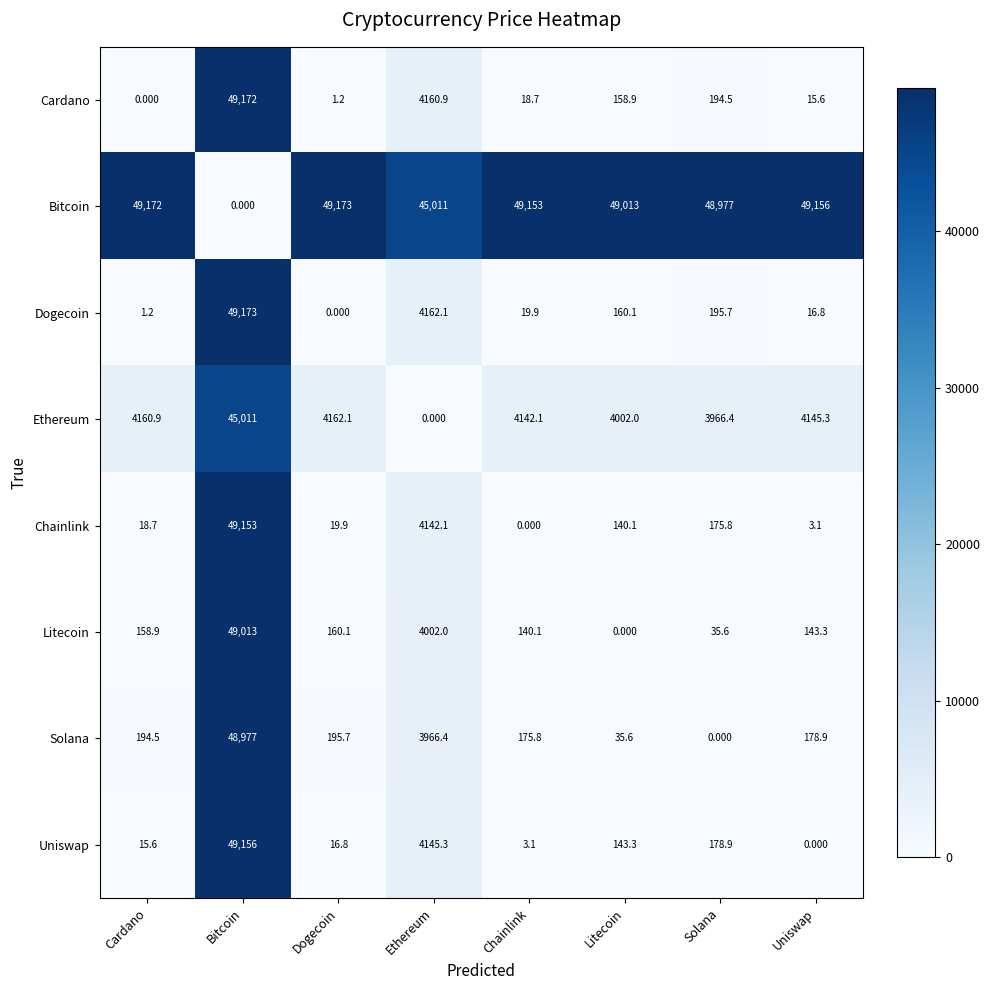

At which label is Litecoin closest to 24506?

Ethereum